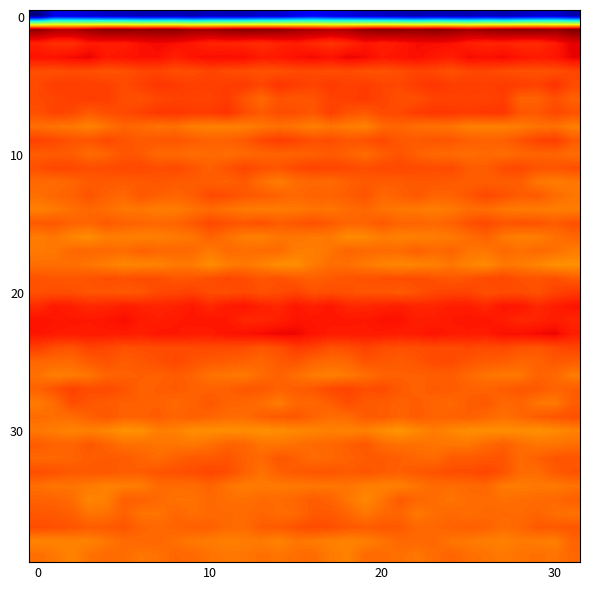

How many series are shown in this chart?

40